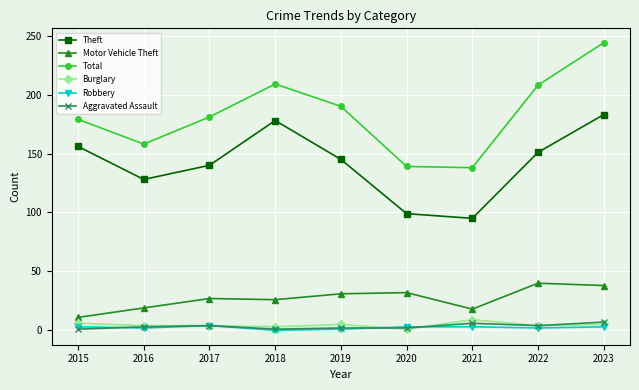

Which series has the largest total across all categories?

Total